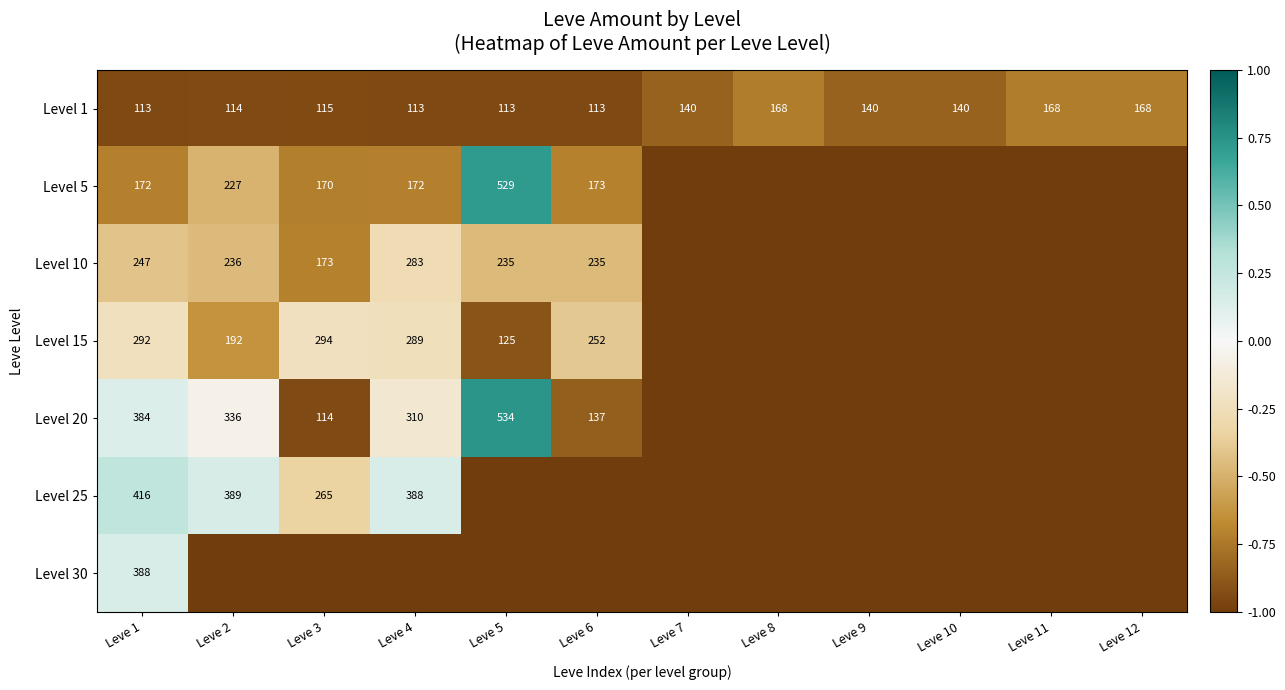

The value of Level 10 at Leve 3 is 83. True or false?

False